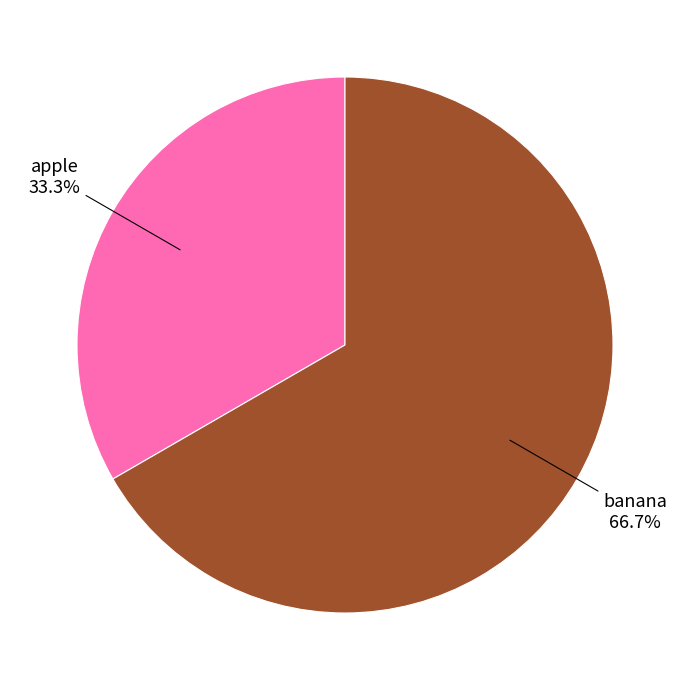

Does banana represent more than half of the total?

Yes